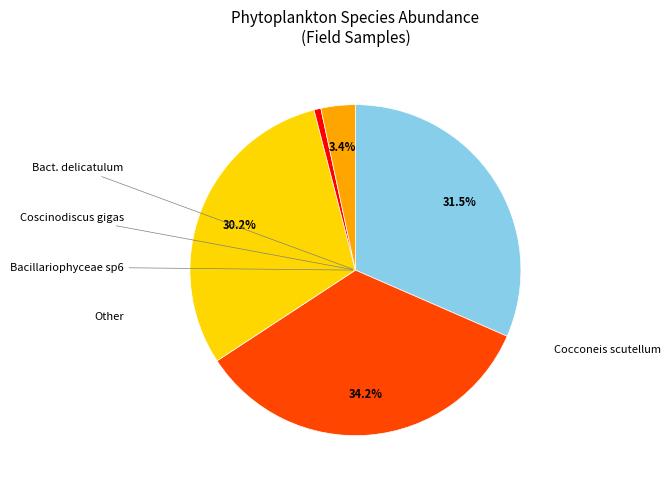

Does any single category account for the majority?

No